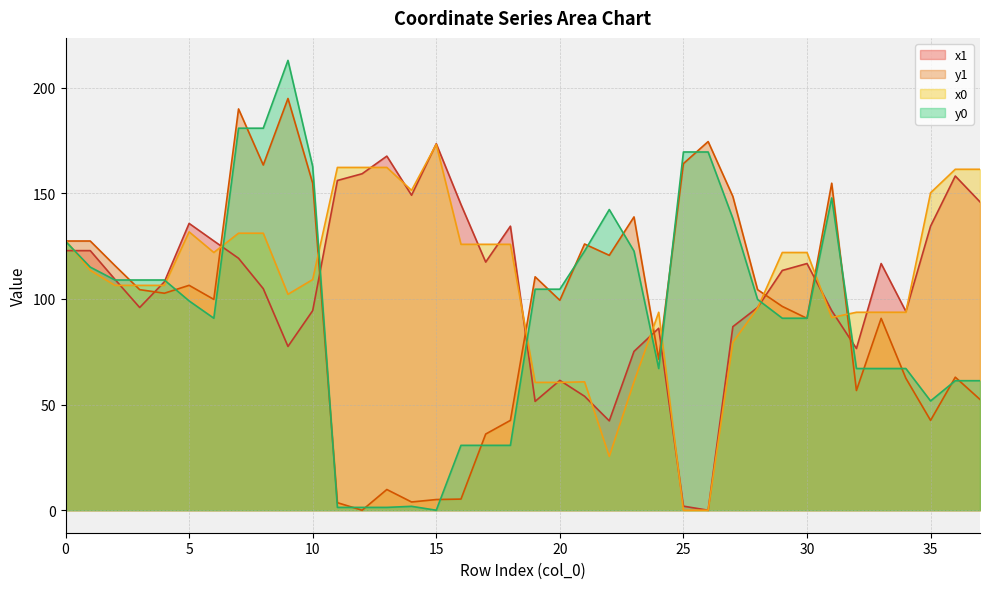

At which category does the chart reach its minimum across all series?

26